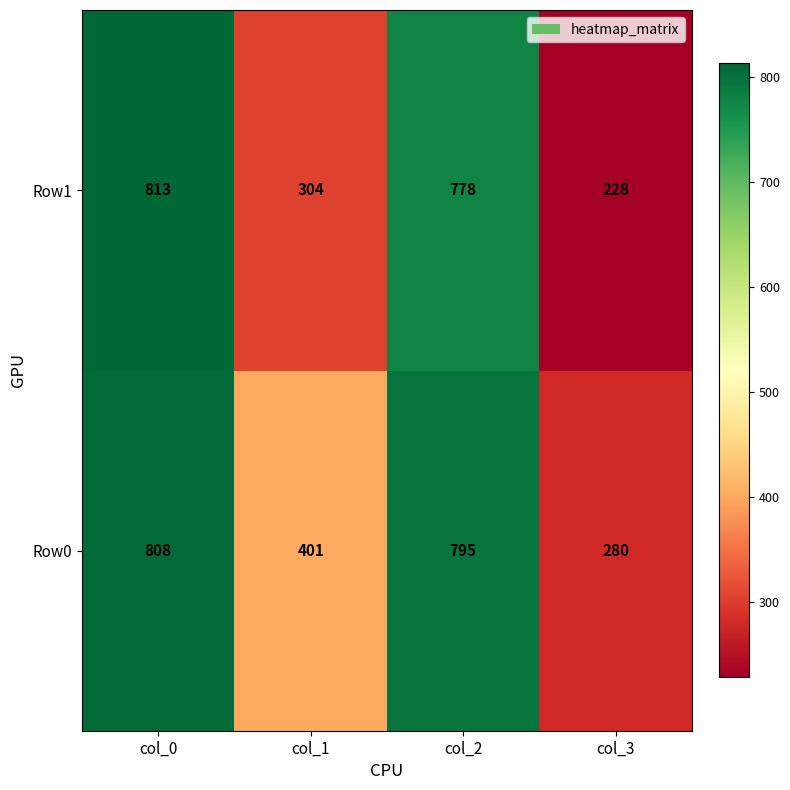

Which series has the largest total across all categories?

Row0